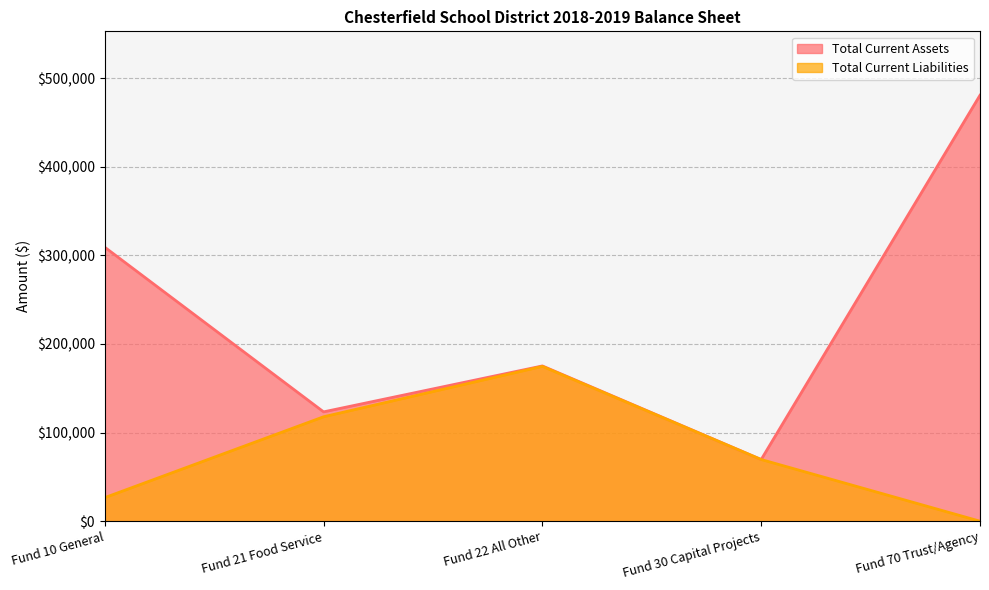

Which series changed the most between Fund 10 General and Fund 30 Capital Projects?

Total Current Assets